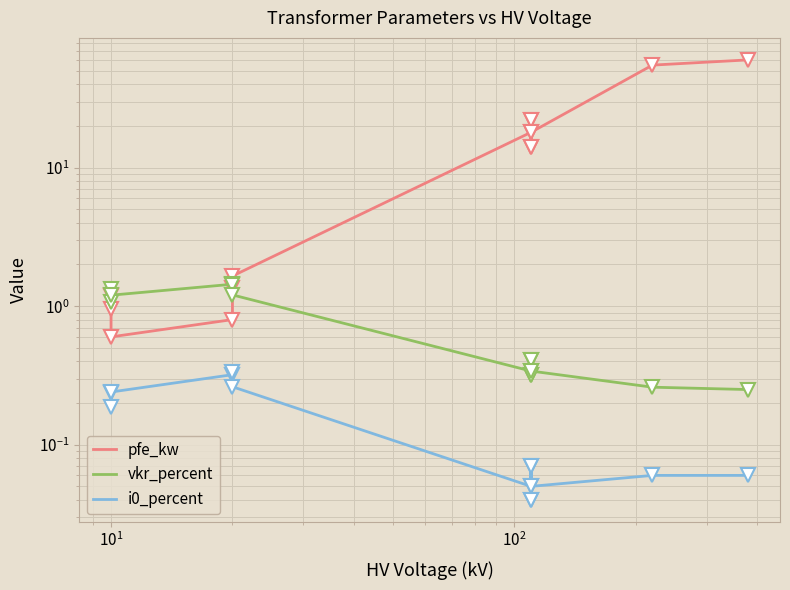

The pfe_kw series shows 7.5 at 7. True or false?

False